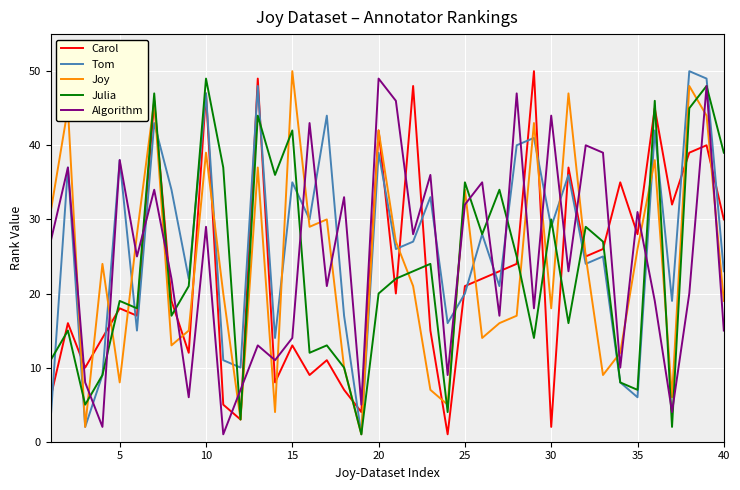

How many lines are shown in the chart?

5